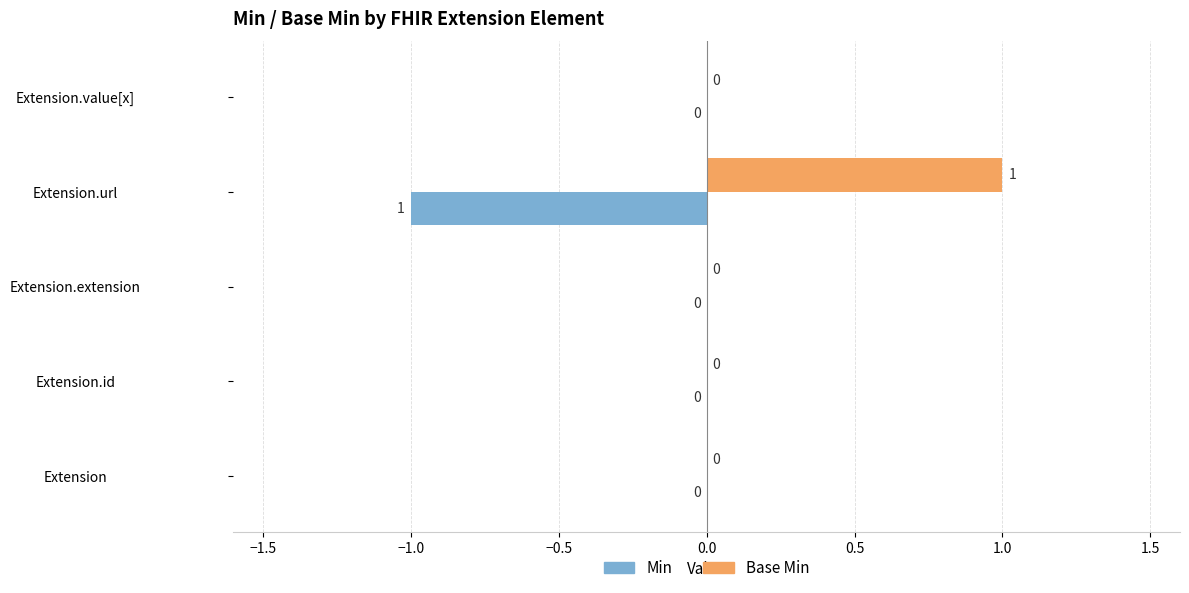

Which series has the largest total across all categories?

Base Min